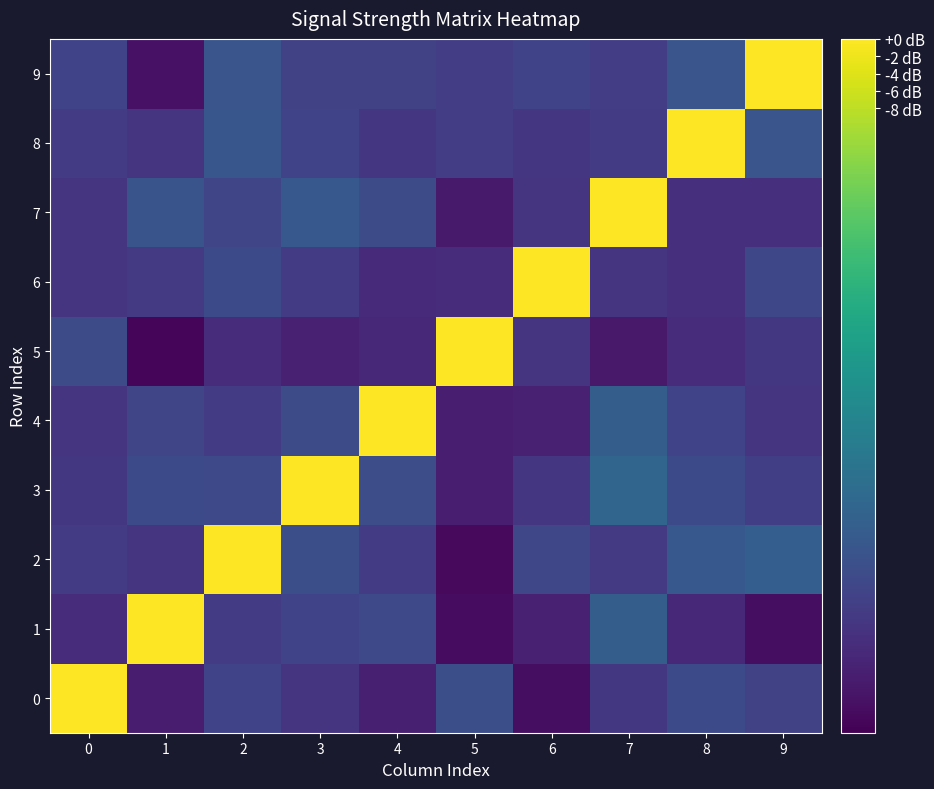

At 2, list the series in order from largest to smallest.

2, 8, 9, 6, 3, 7, 0, 1, 4, 5